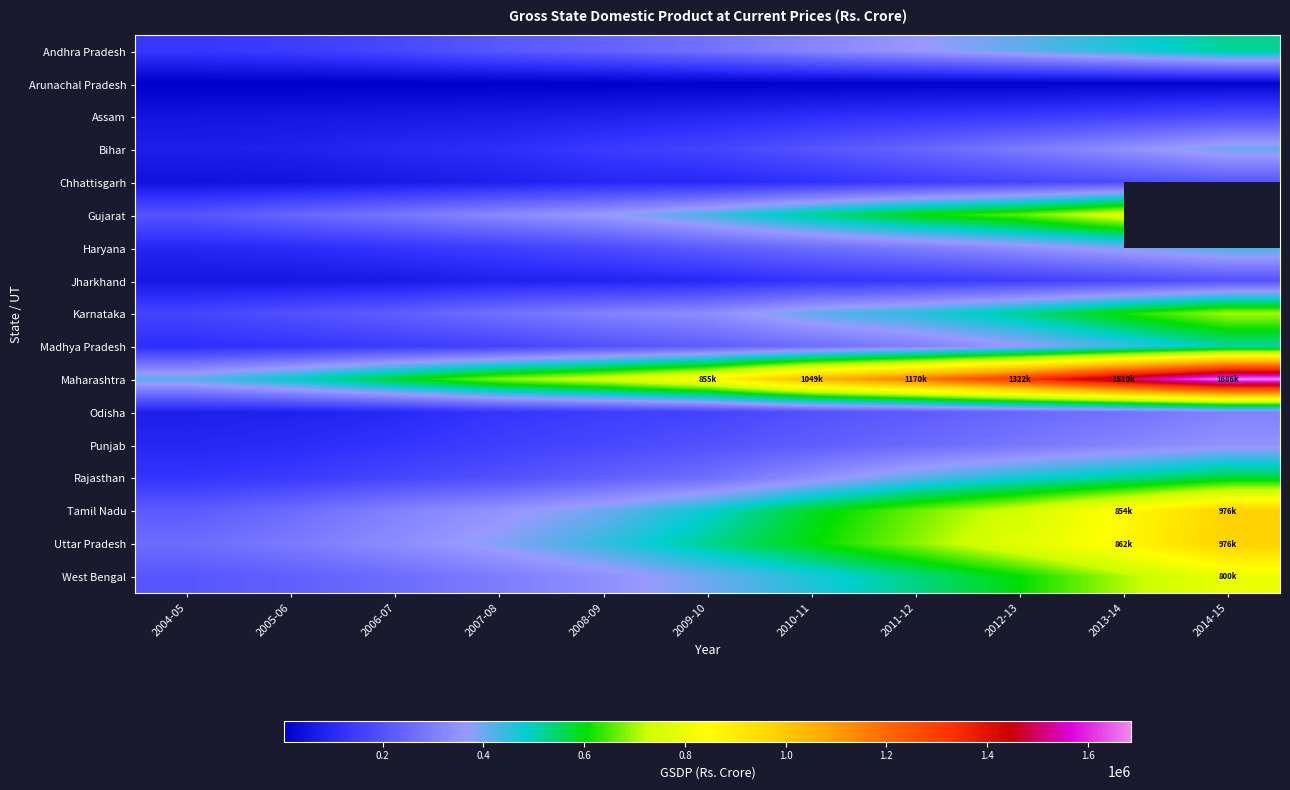

Where is Odisha nearest to the value 194269?

2010-11